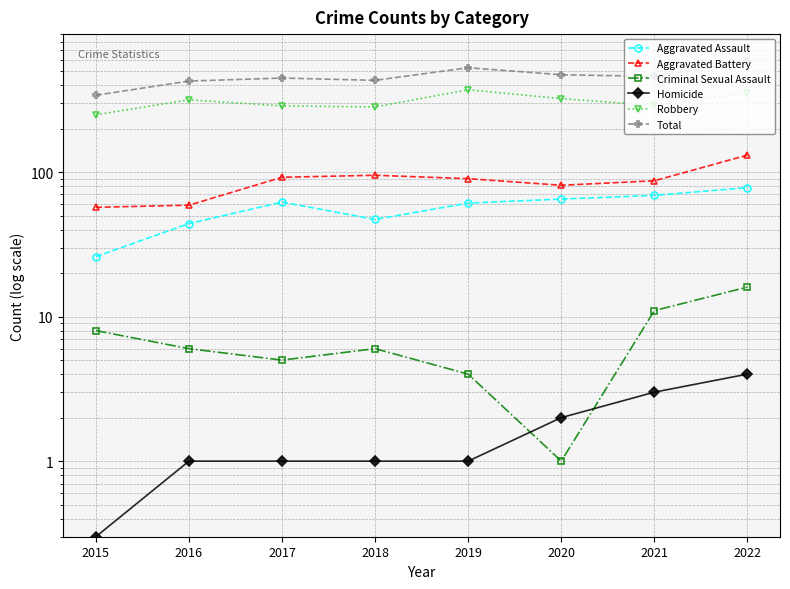

What is the smallest value displayed?

0.3